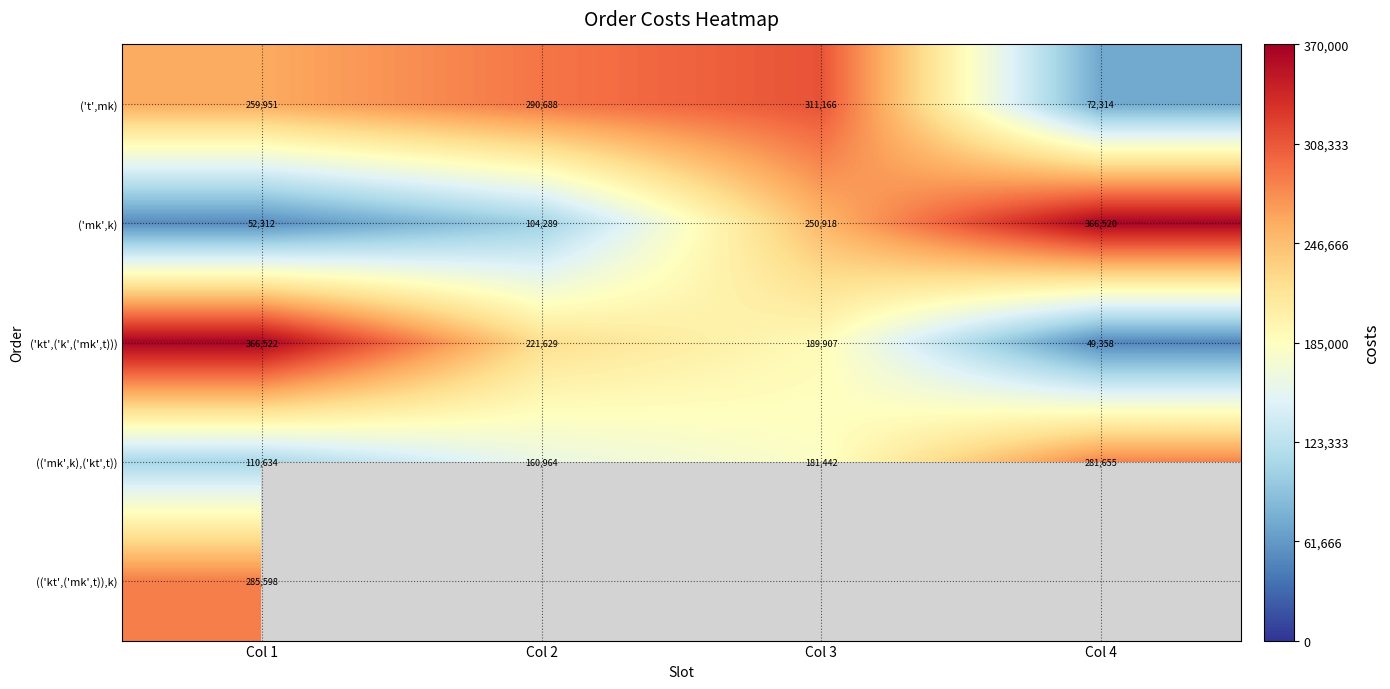

Is it true that ('t',mk) equals 414070.7 at Col 2?

False